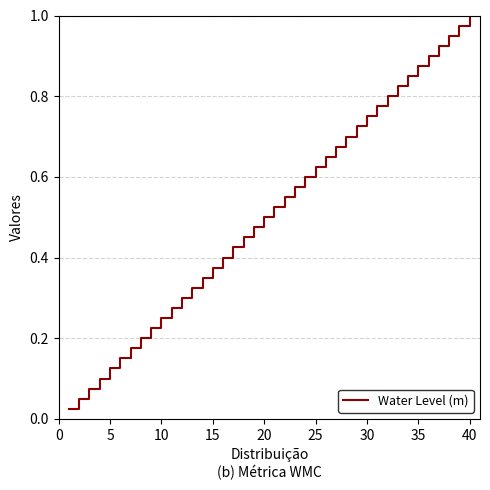

At which category does the chart reach its peak across all series?

40